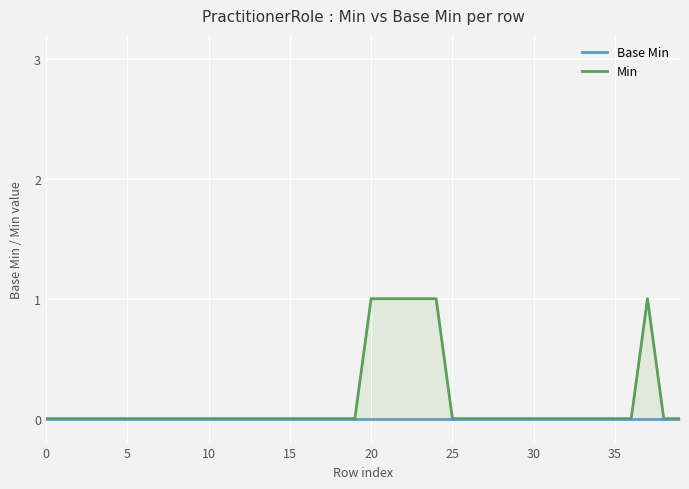

At which label does Min reach its peak?

20